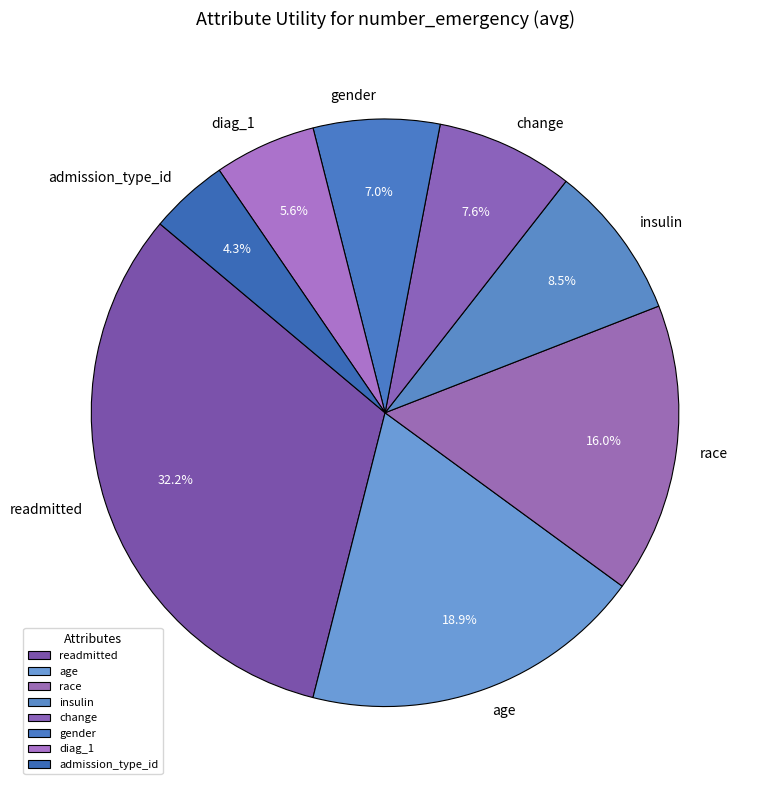

Count the number of slices in the pie.

8